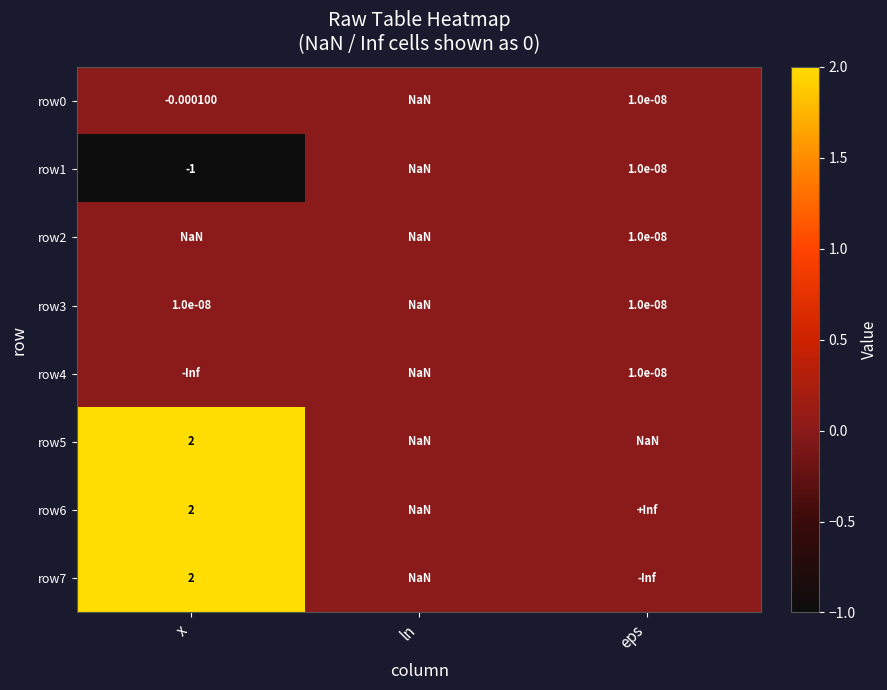

Is the value of row4 at ln greater than the value of row1 at ln?

No